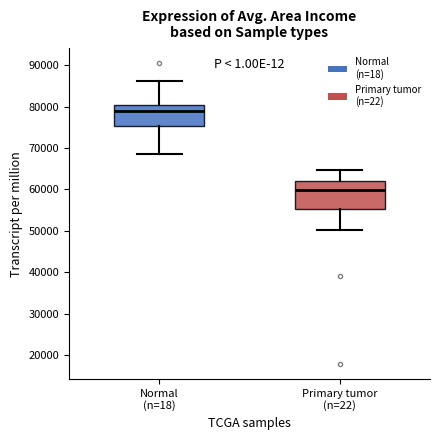

Which box has the lowest median line?

Primary tumor (n=22)